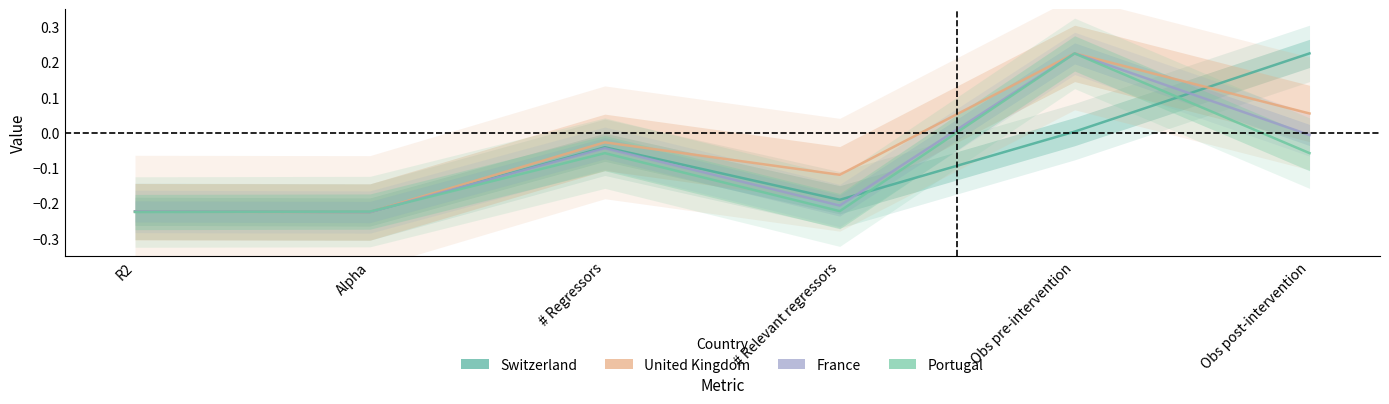

What is the minimum value shown in the chart?

-0.2